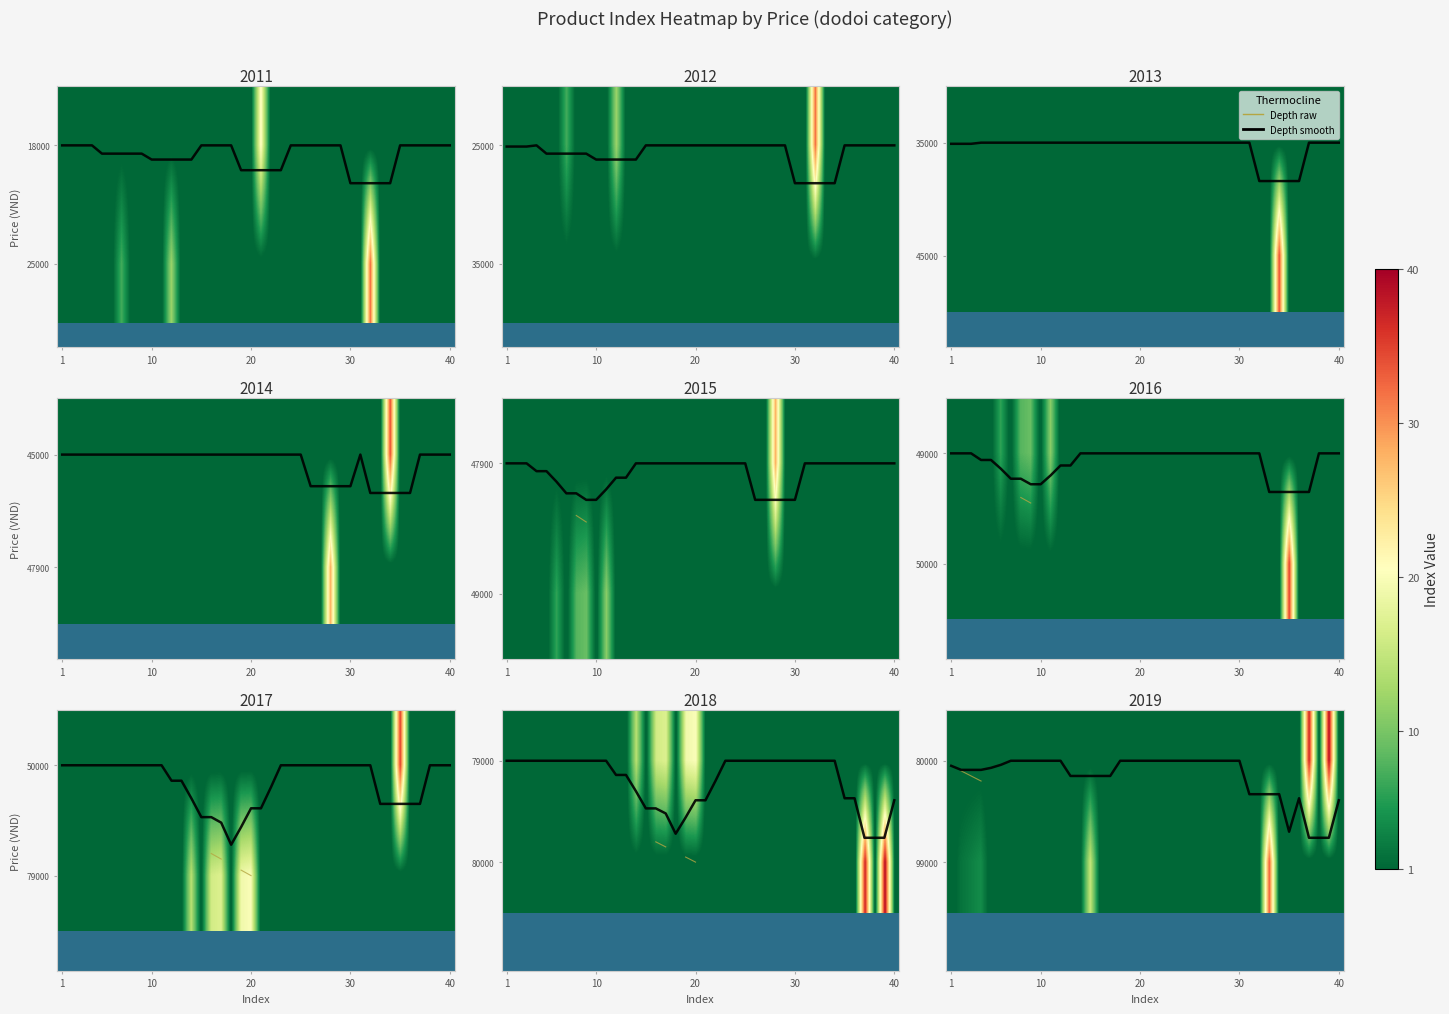

Count the number of categories in the chart.

40